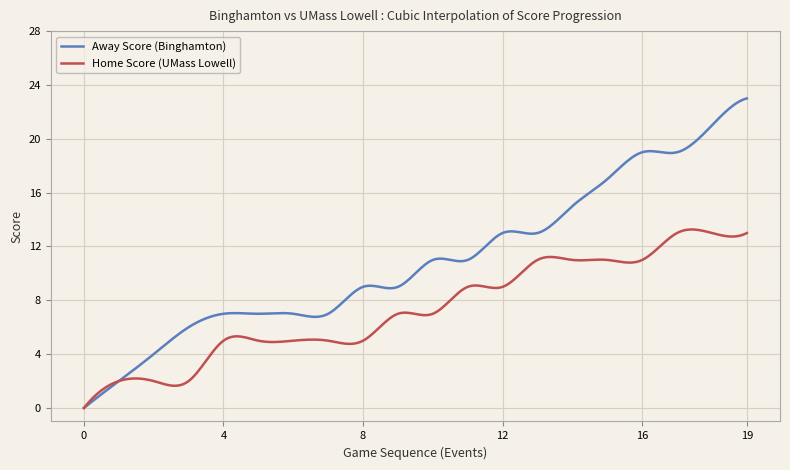

Which series has the widest spread of values?

Away Score (Binghamton)